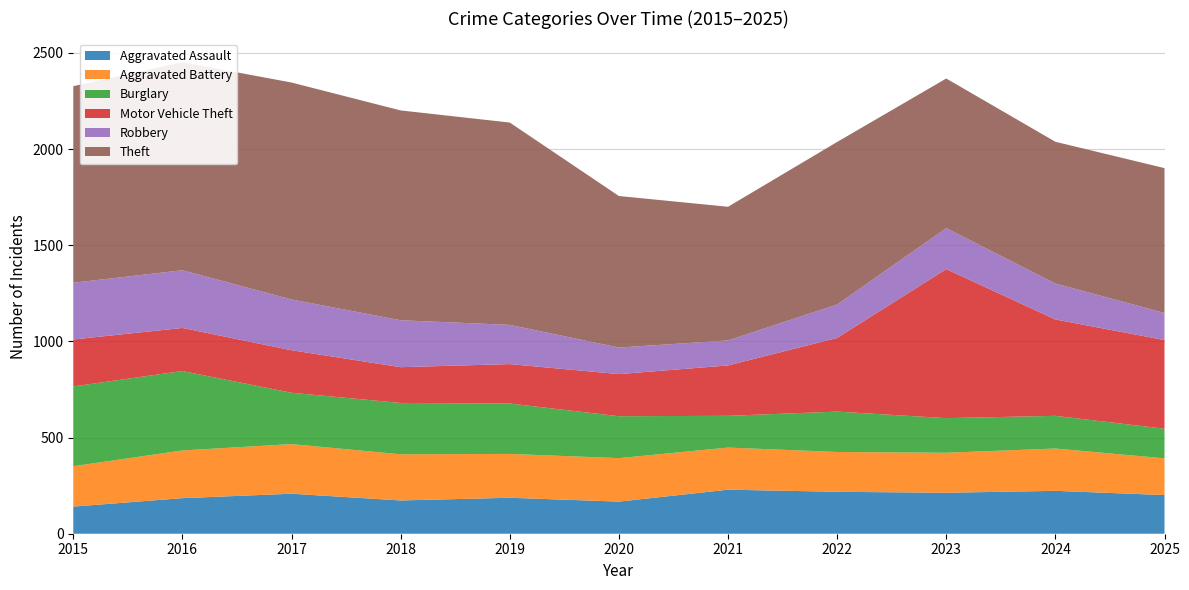

Reading left to right, what are all the values shown in this chart?

Aggravated Assault: 141	185	208	173	187	167	229	218	213	223	201
Aggravated Battery: 210	248	258	240	228	226	219	207	208	220	191
Burglary: 415	413	267	267	262	218	165	210	180	170	154
Motor Vehicle Theft: 244	224	221	186	205	219	262	383	775	501	461
Robbery: 295	300	264	244	204	138	130	174	213	187	141
Theft: 1022	1082	1128	1091	1052	788	695	845	778	737	753